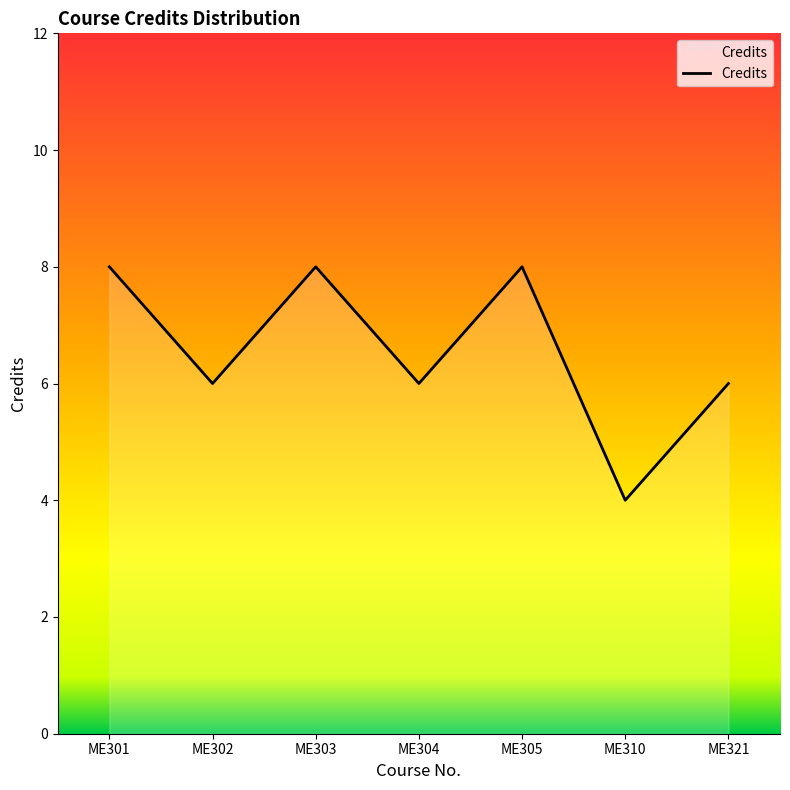

What is the sum of the values at ME321 and ME304?

12